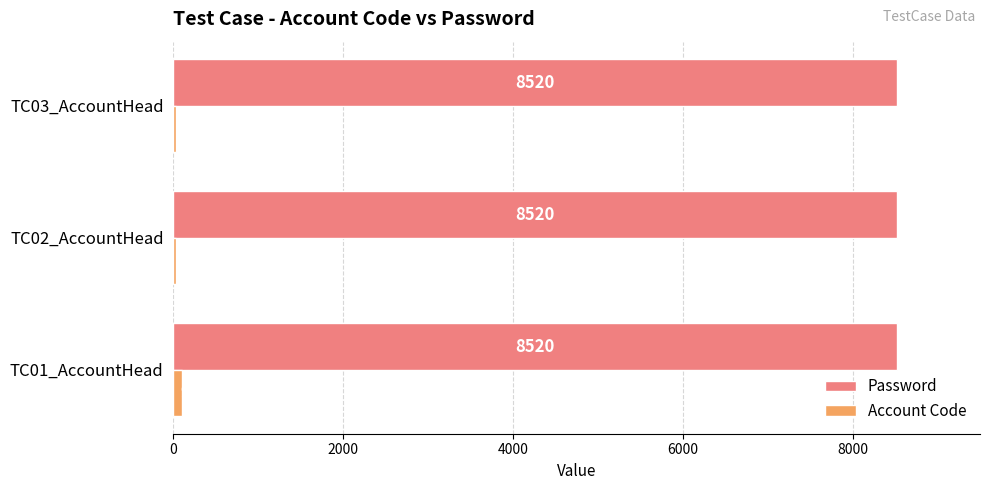

What is the total value across all series at TC03_AccountHead?

8550